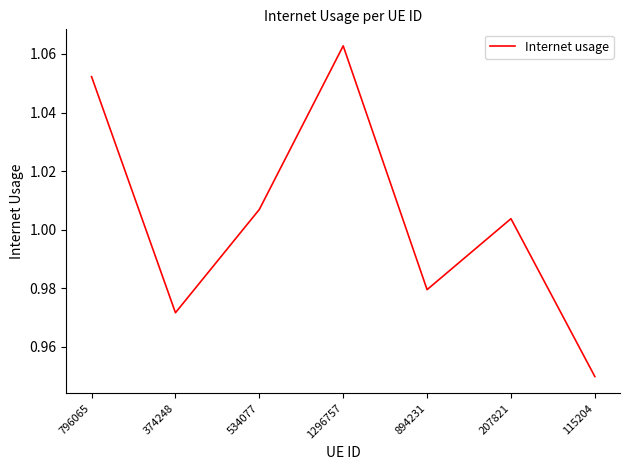

How many interior local valleys (lower than both neighbors) does the data have?

2